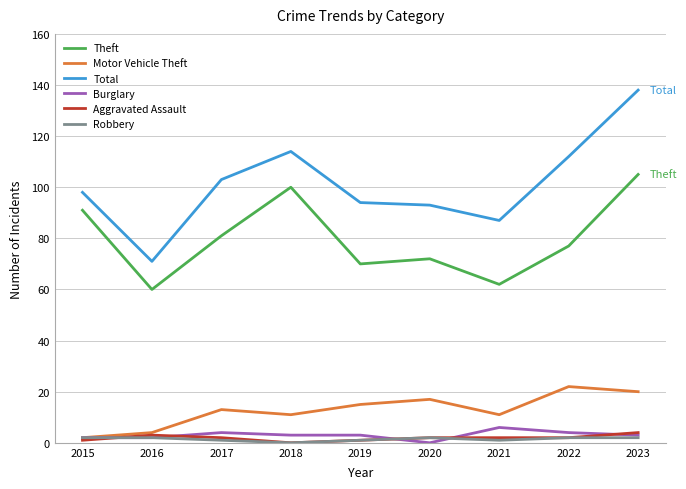

Which category has the highest value in the Total series?

2023